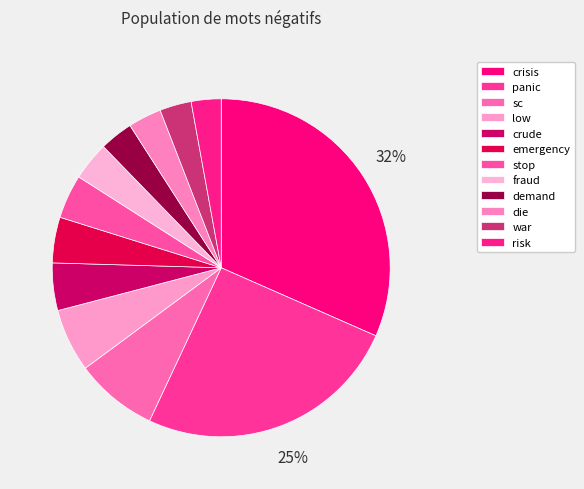

How many slices are in this pie chart?

12